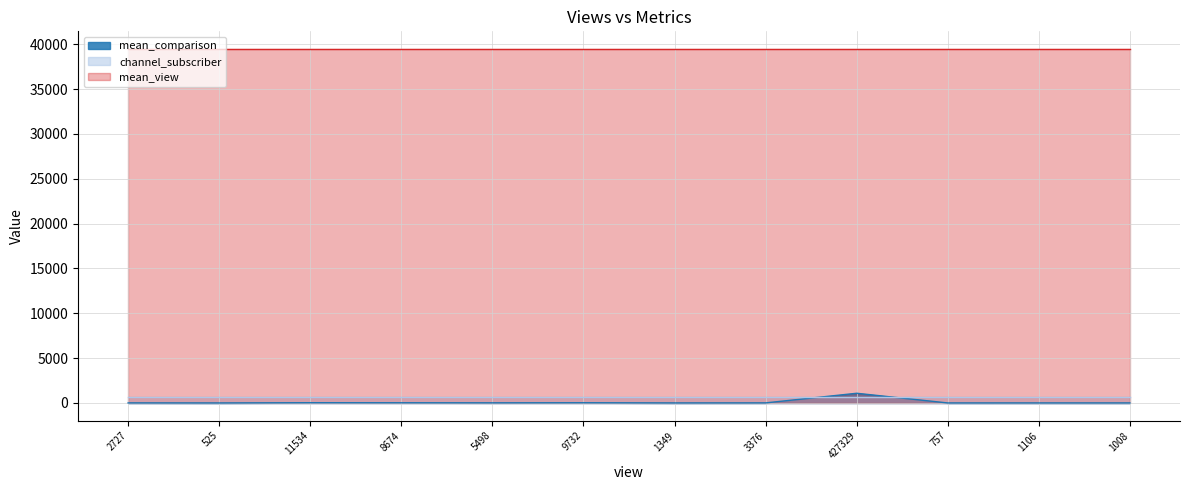

How many data points in mean_comparison are above 9?

5